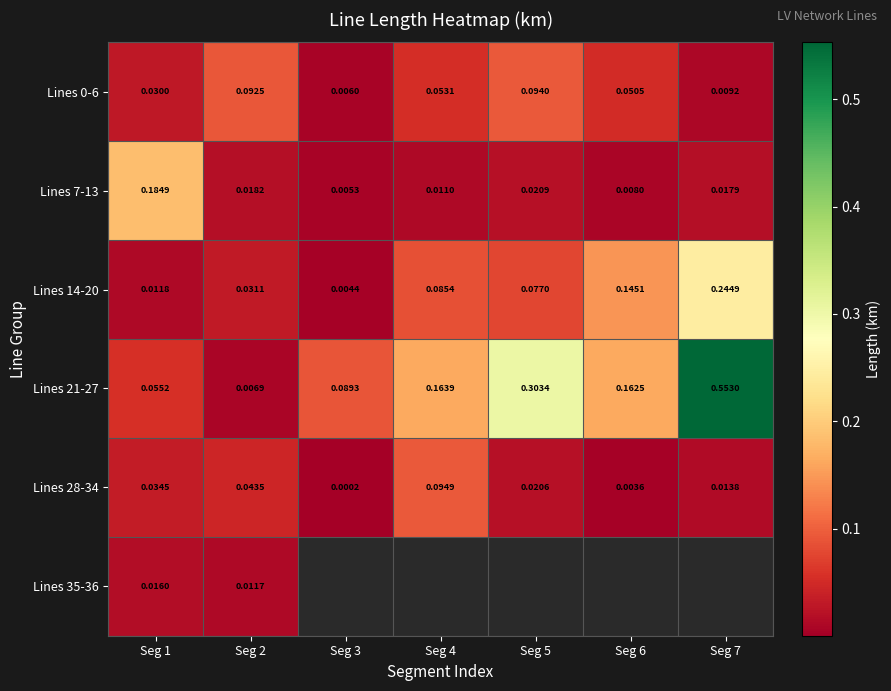

Is the value of Lines 0-6 at Seg 5 greater than the value of Lines 7-13 at Seg 2?

Yes